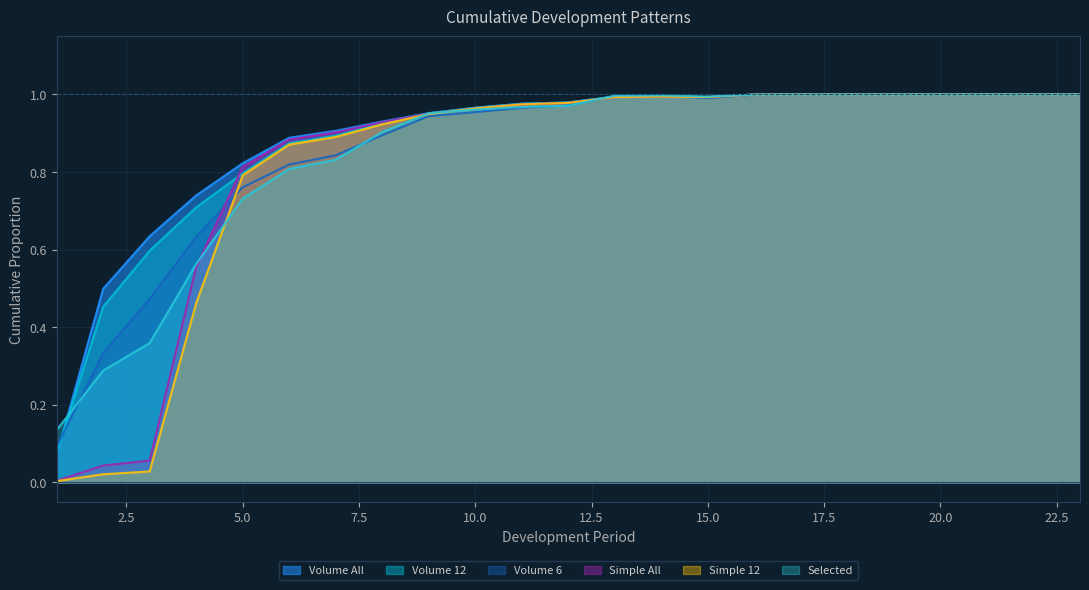

What is the maximum value for Simple 12?

1.0